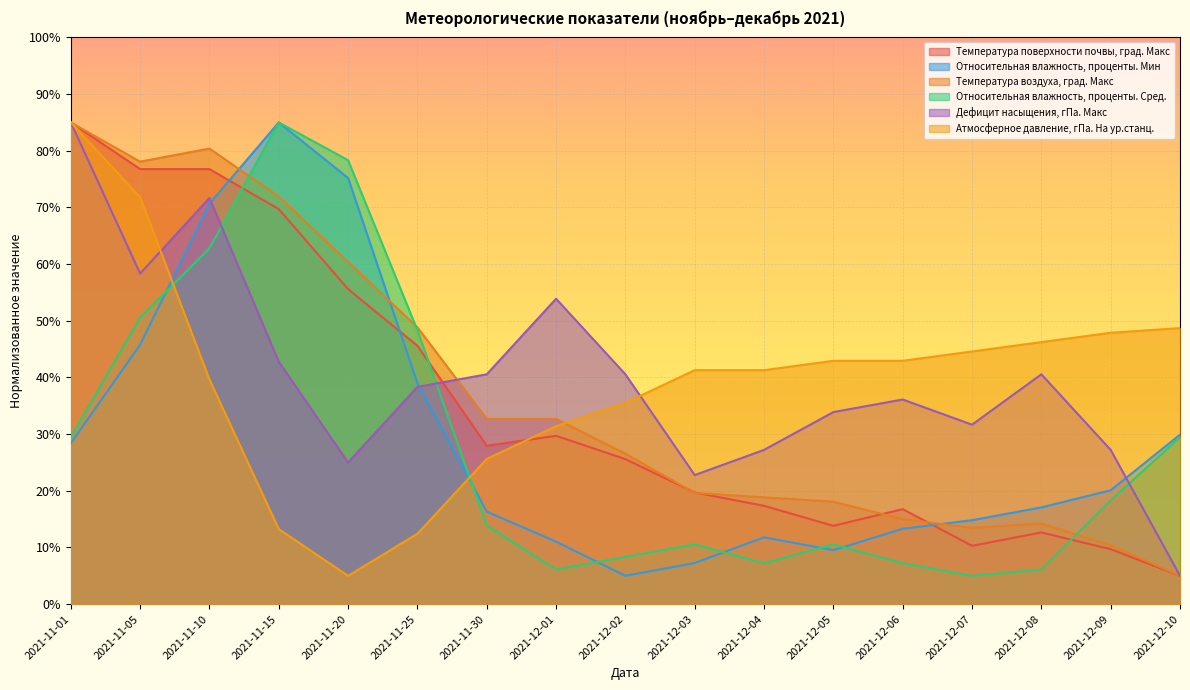

How many interior local peaks does the Температура поверхности почвы, град. Макс series have?

3